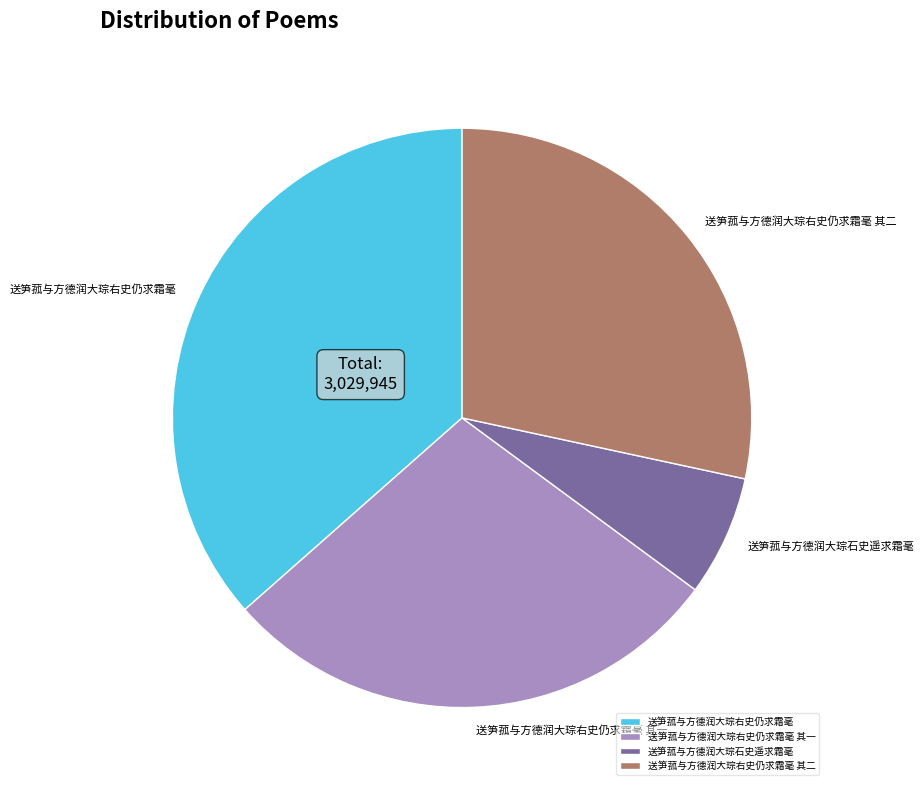

The 送笋菰与方德润大琮右史仍求霜毫 slice represents 24% of the pie. True or false?

False